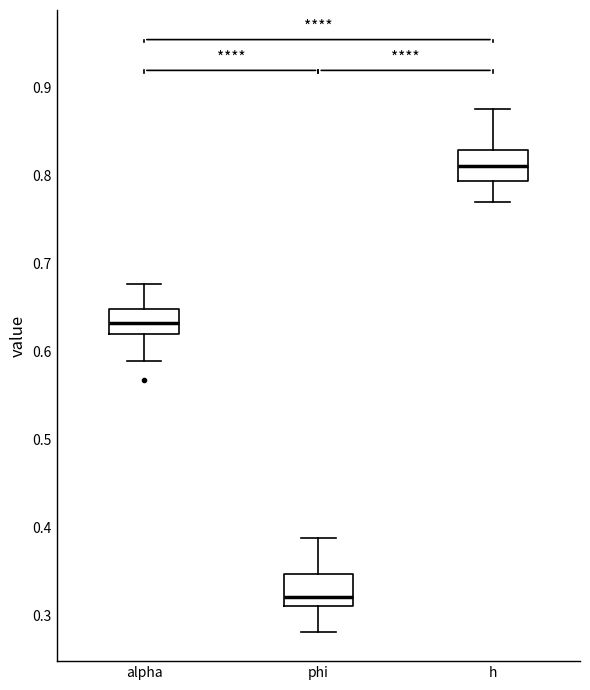

Reading left to right, read every box against the y-axis: the position of its median line, the range the box covers, and the ends of its whiskers. The values are not printed on the chart, so give them approximately, as read against the axis.

alpha: median 0.63, box 0.62 to 0.65, whiskers 0.59 to 0.68
phi: median 0.32, box 0.31 to 0.35, whiskers 0.28 to 0.39
h: median 0.81, box 0.79 to 0.83, whiskers 0.77 to 0.88